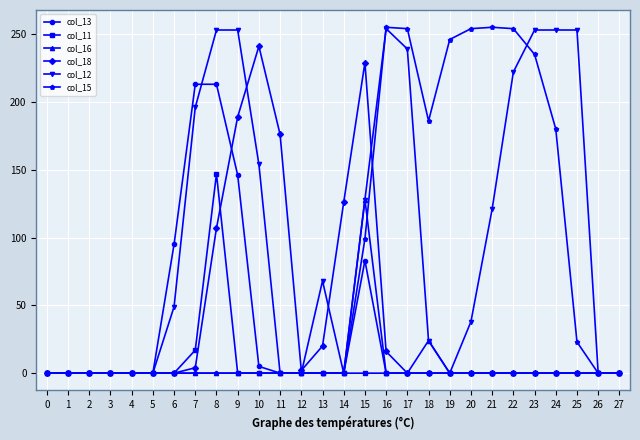

The value of col_11 at 26 is 0. True or false?

True